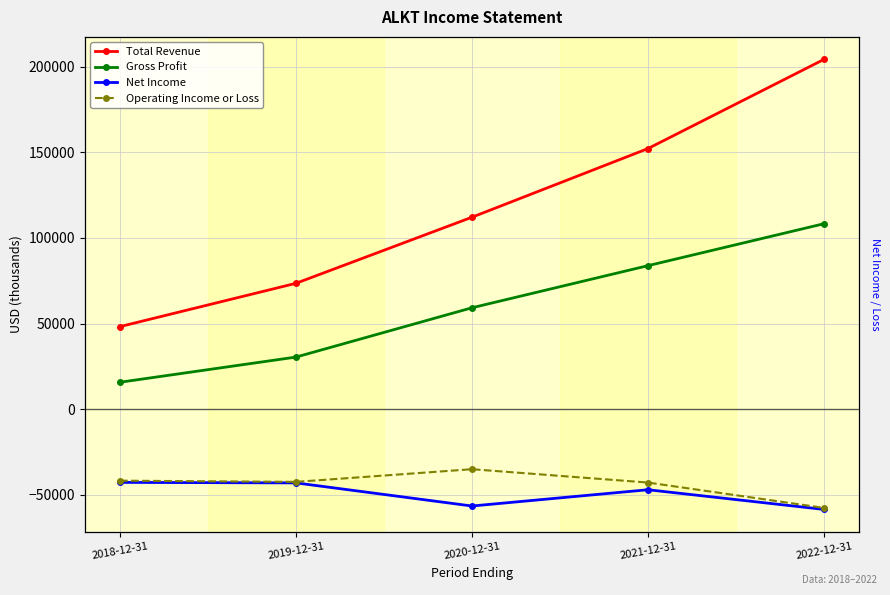

True or false: Operating Income or Loss and Net Income cross at least once.

False